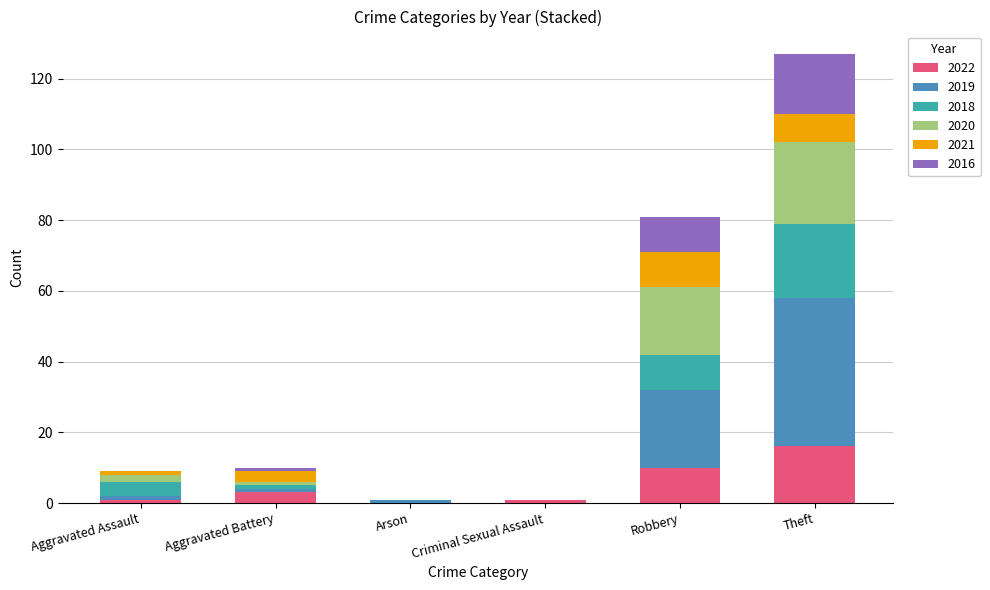

The value of 2022 at Arson is 0. True or false?

True